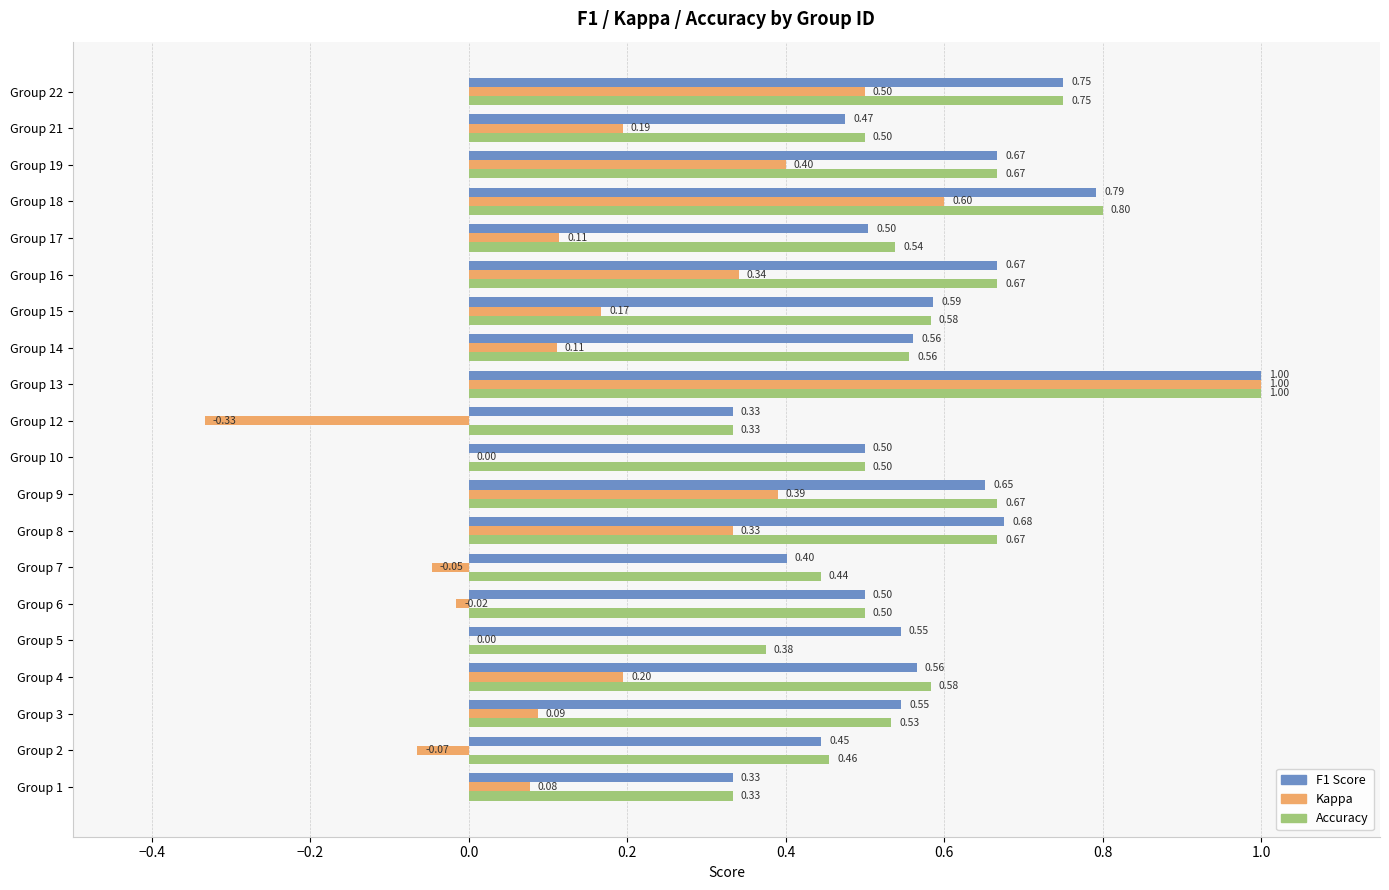

What is the total value across all series at Group 4?

1.3